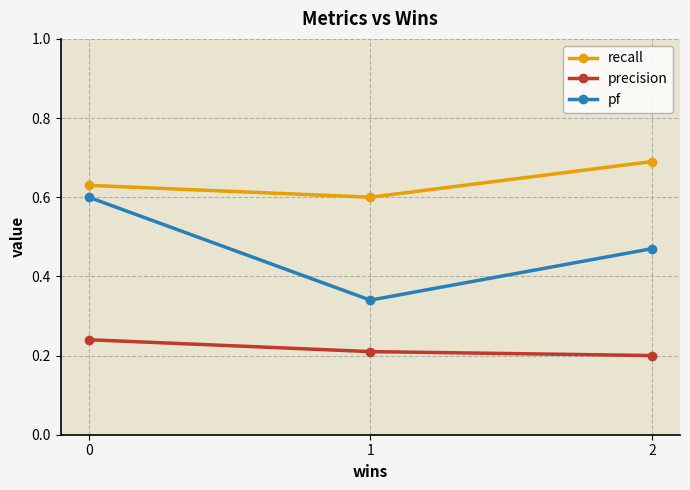

At how many categories does at least one series exceed 0?

3